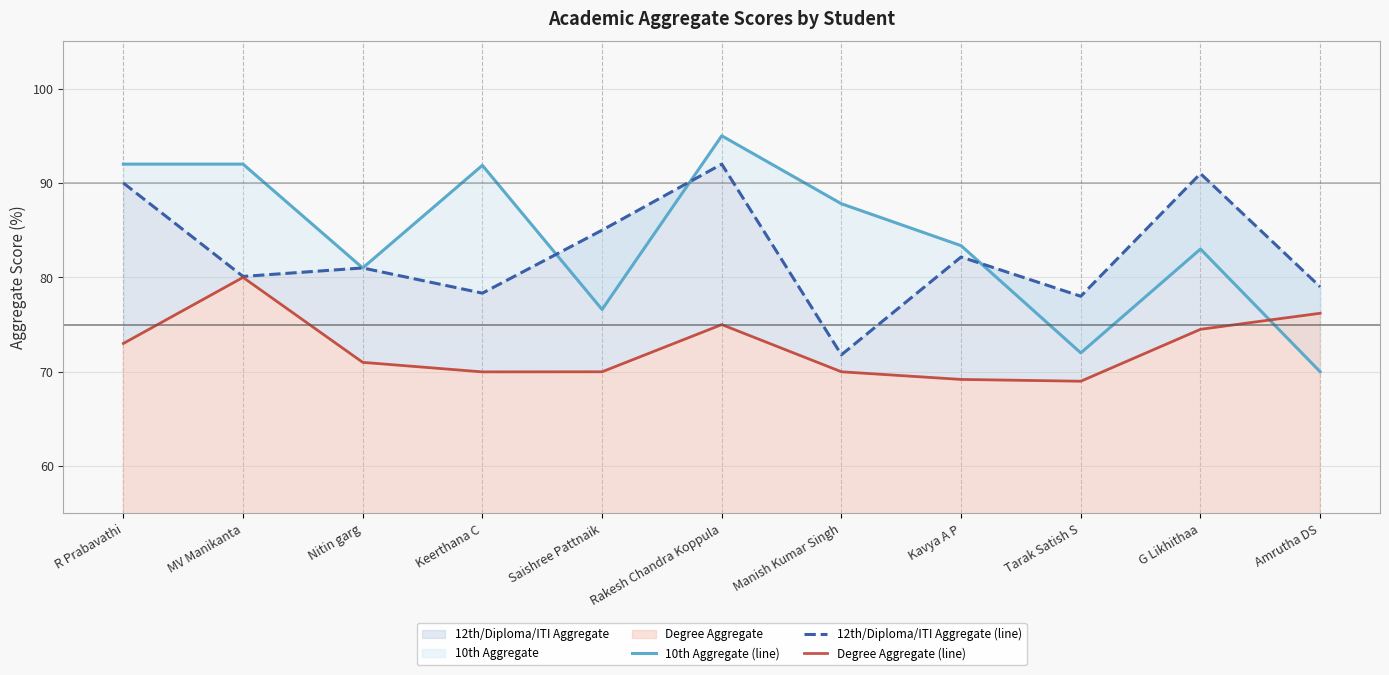

How many data points in 10th Aggregate (line) are less than 83?

4